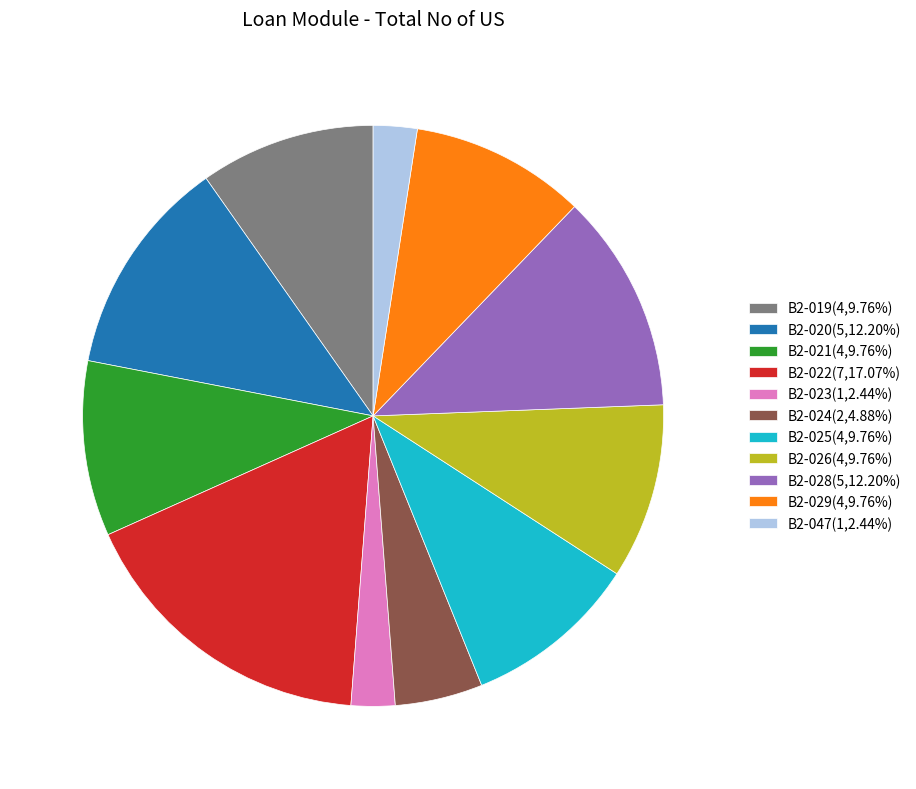

How many slices are in this pie chart?

11